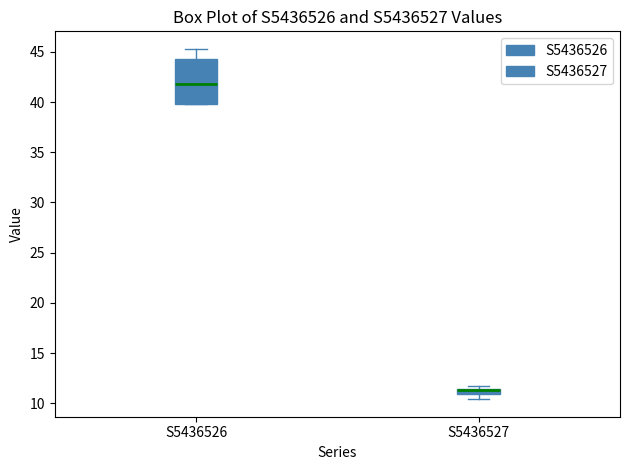

Where is the upper edge of the box for S5436527 on the y-axis? The values are not printed on the chart, so give them approximately, as read against the axis.

11.5